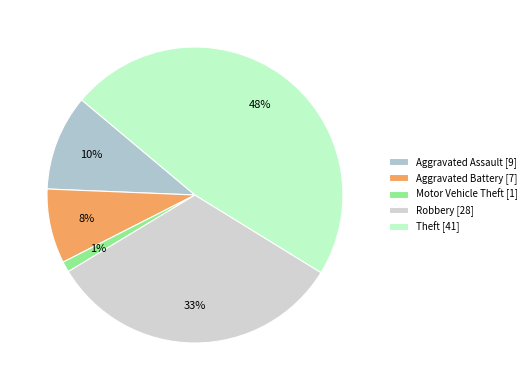

Does Theft represent more than half of the total?

No